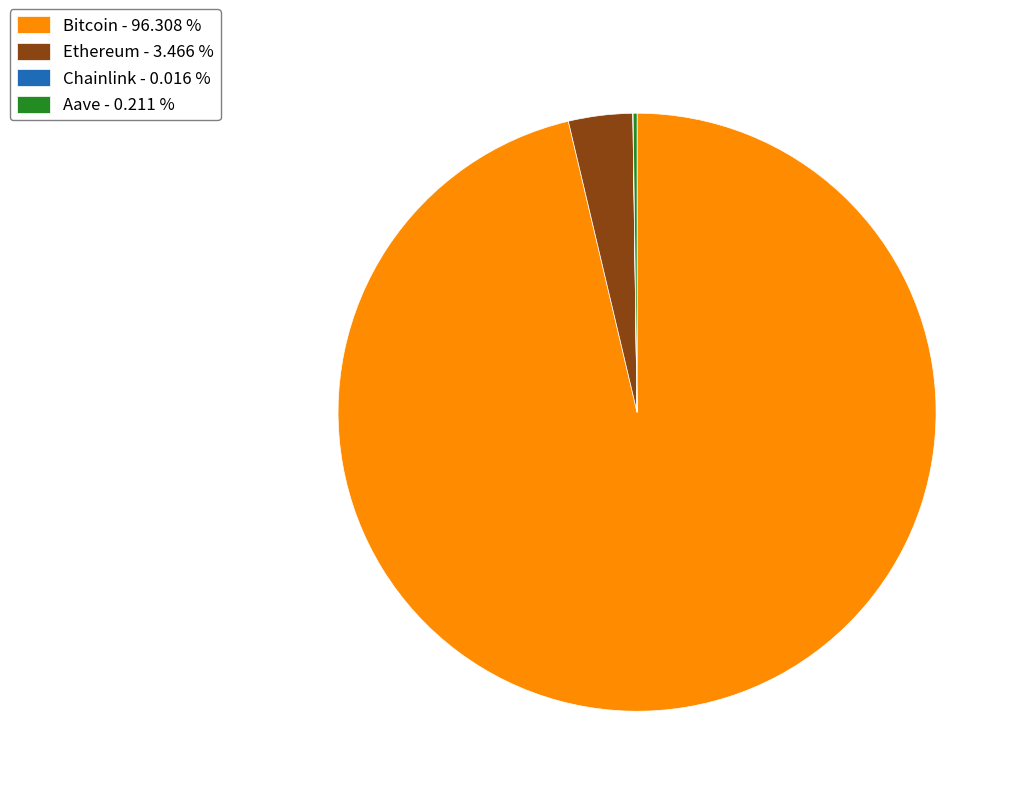

Does Bitcoin represent more than half of the total?

Yes